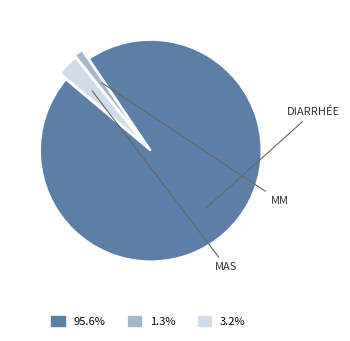

Does any single category account for the majority?

Yes